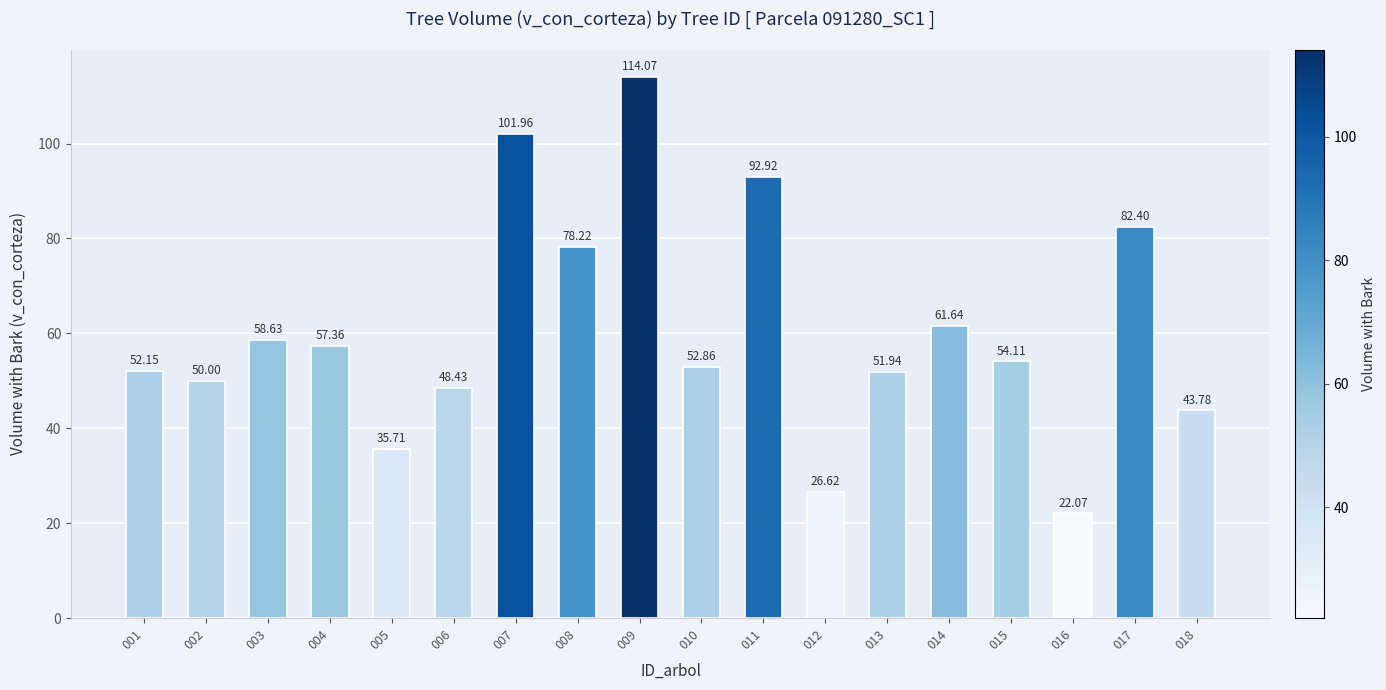

Which category has the lowest value across all series?

016